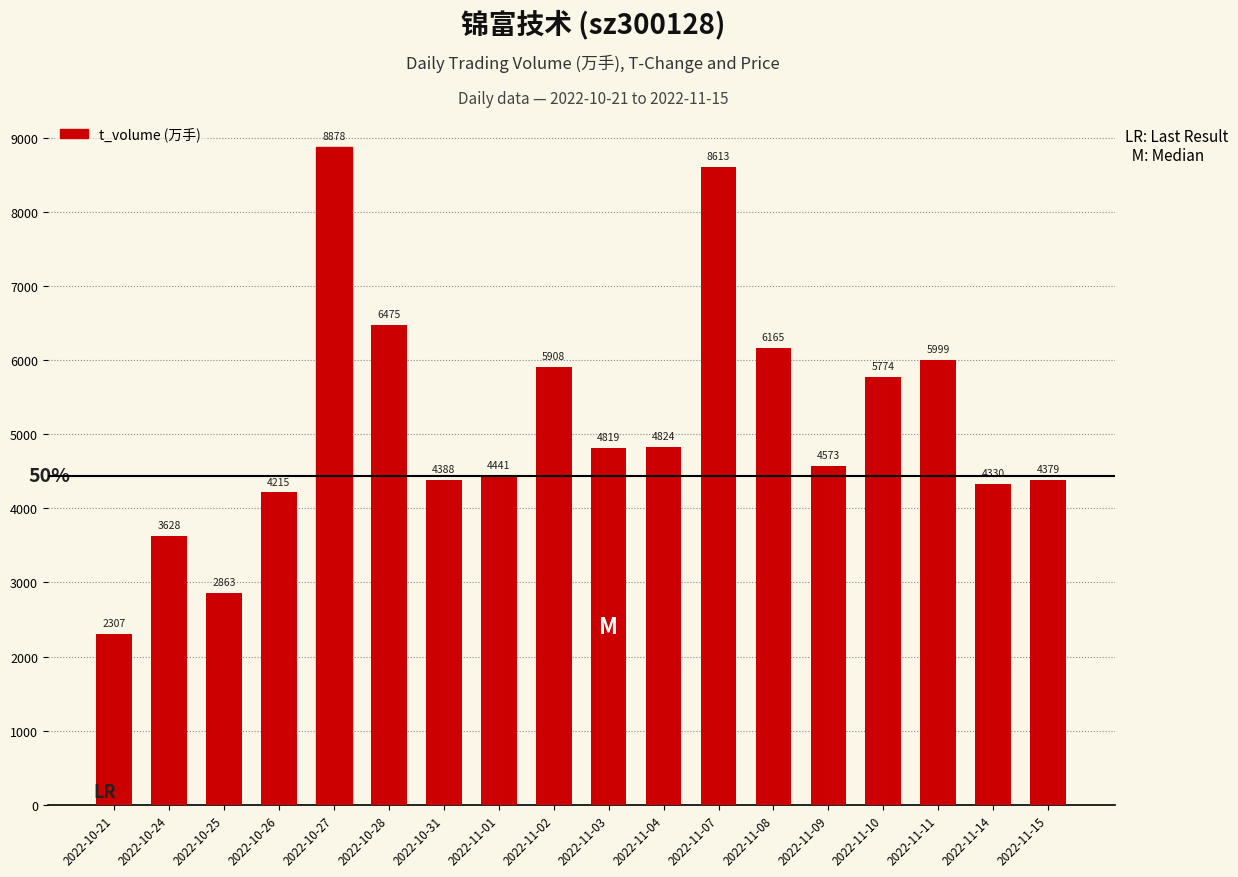

List the labels in order of value, smallest first.

2022-10-21, 2022-10-25, 2022-10-24, 2022-10-26, 2022-11-14, 2022-11-15, 2022-10-31, 2022-11-01, 2022-11-09, 2022-11-03, 2022-11-04, 2022-11-10, 2022-11-02, 2022-11-11, 2022-11-08, 2022-10-28, 2022-11-07, 2022-10-27